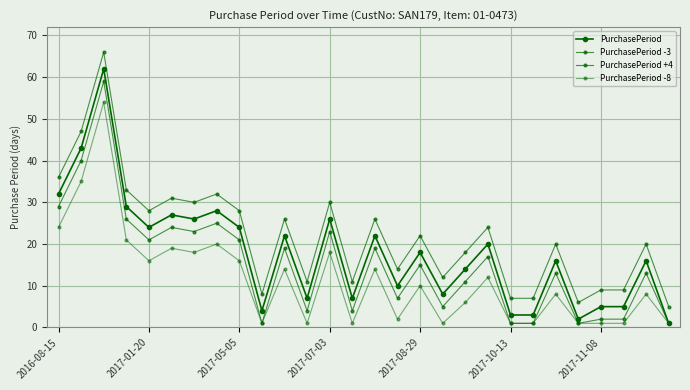

Where is PurchasePeriod -3 nearest to the value 30?

2016-08-15